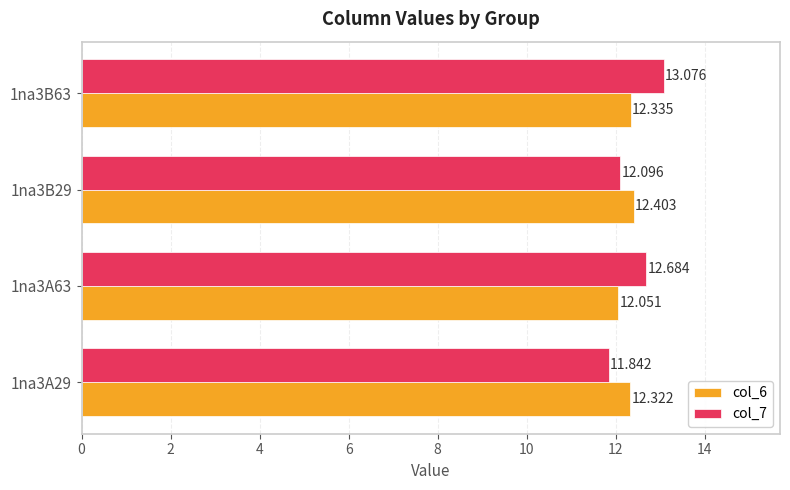

Count the number of categories in the chart.

4